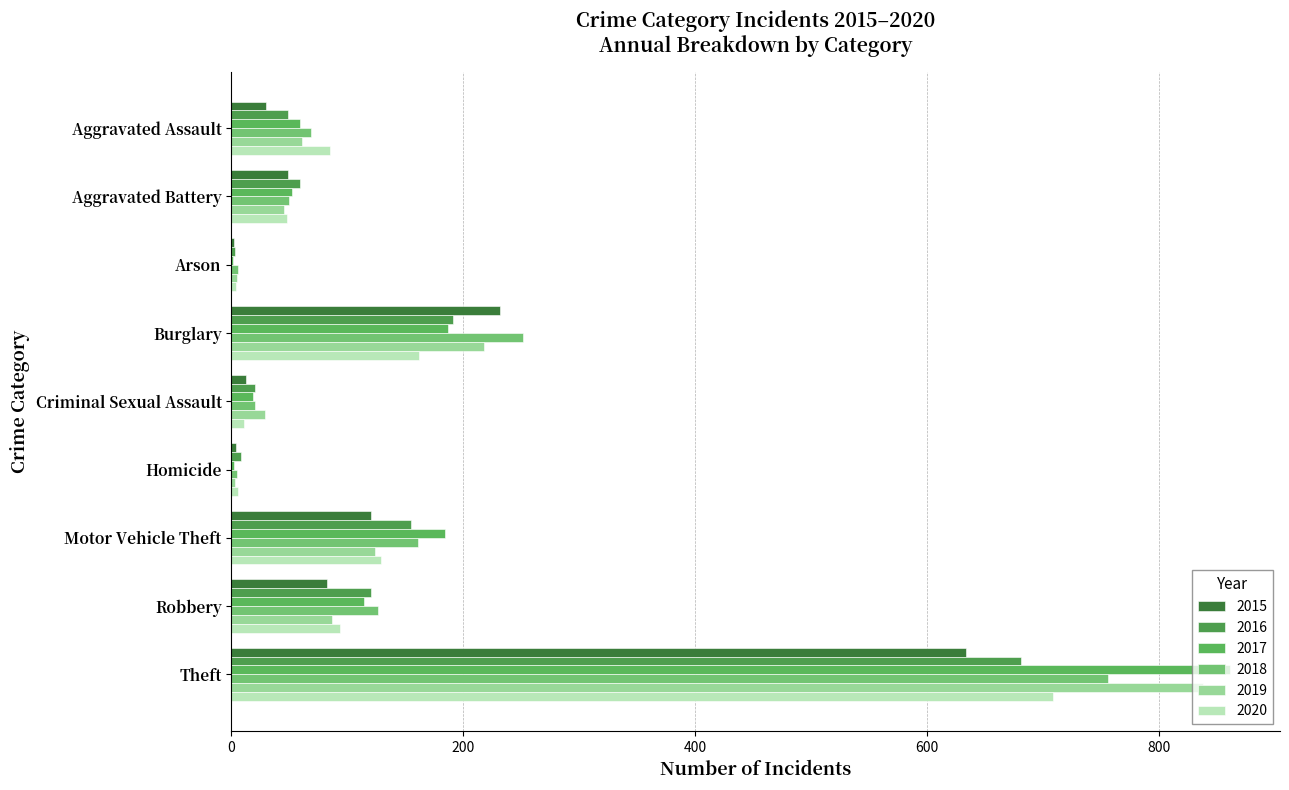

Which series has the largest total across all categories?

2017